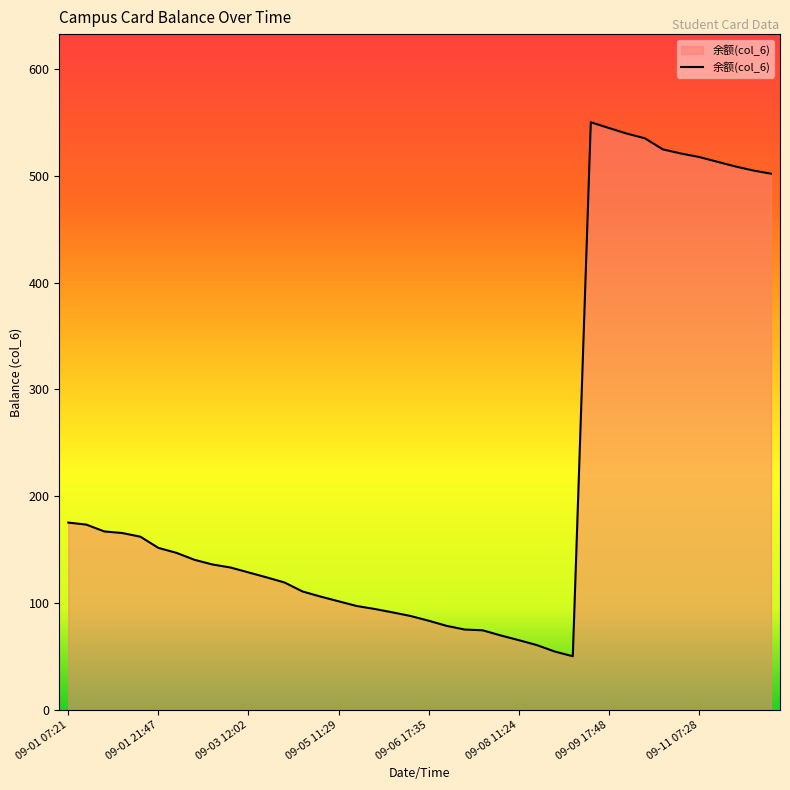

What is the difference between the maximum and minimum values?

500.0